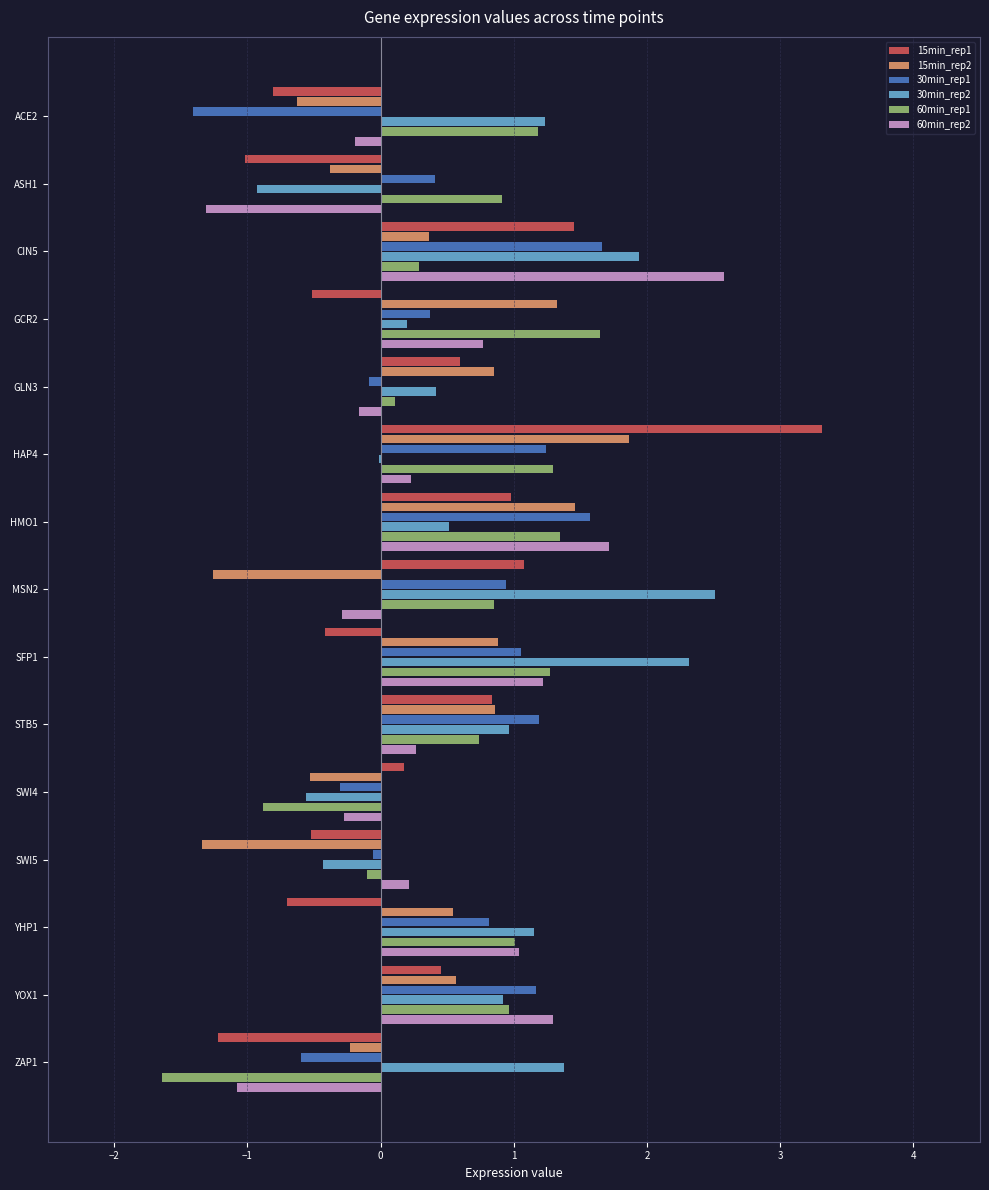

What is the sum of all 30min_rep1 values?

8.0